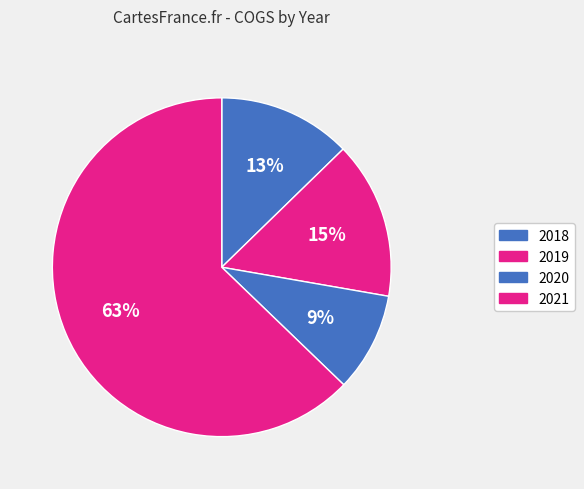

The 2019 slice represents 21% of the pie. True or false?

False